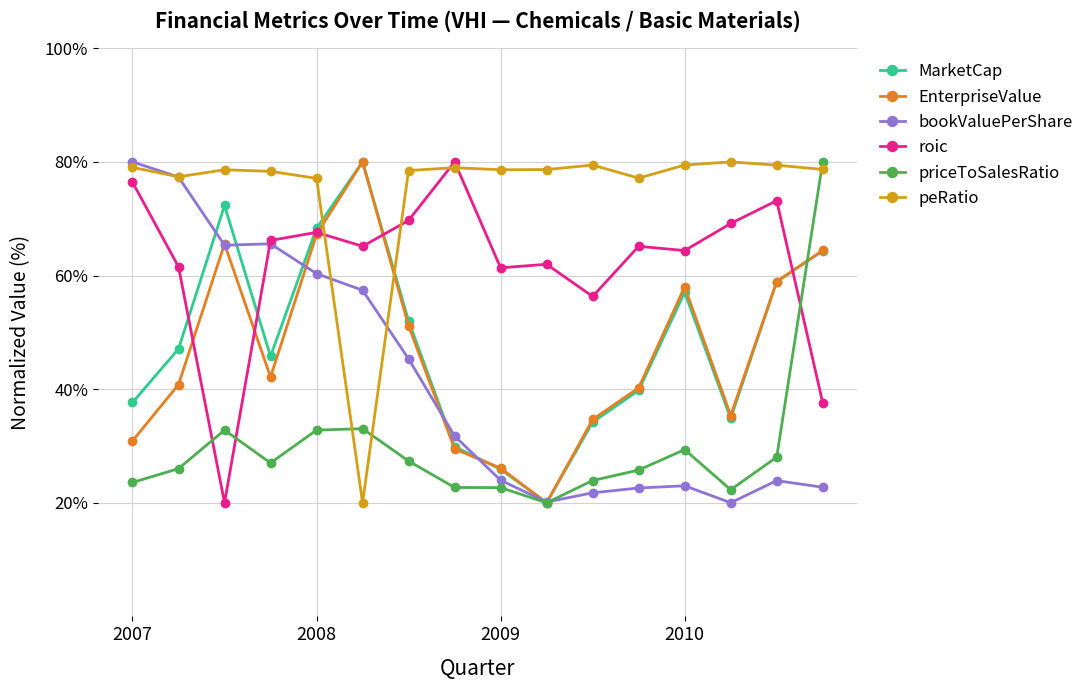

What is the value of the EnterpriseValue point at the 16th from the left?

64.4